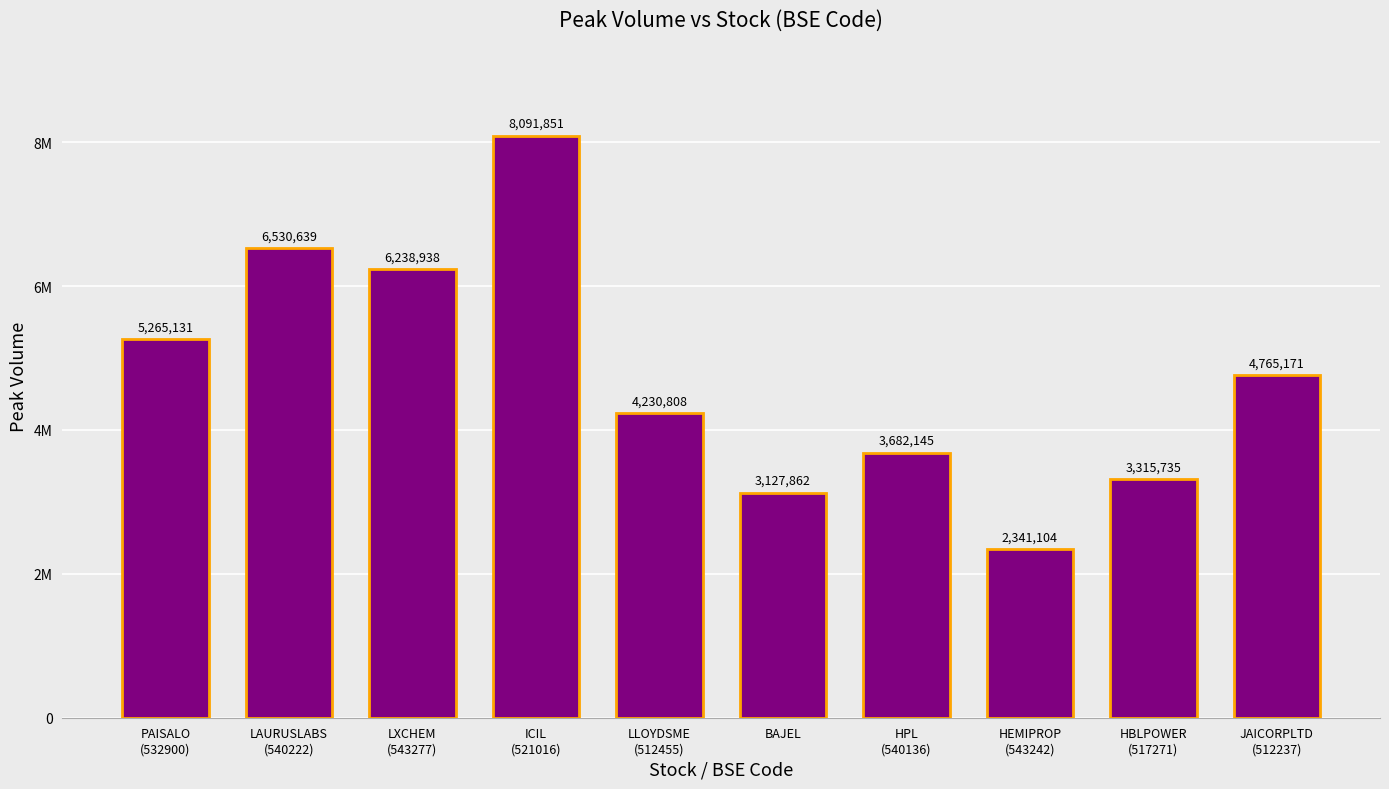

Rank the categories by value from lowest to highest.

HEMIPROP
(543242), BAJEL, HBLPOWER
(517271), HPL
(540136), LLOYDSME
(512455), JAICORPLTD
(512237), PAISALO
(532900), LXCHEM
(543277), LAURUSLABS
(540222), ICIL
(521016)